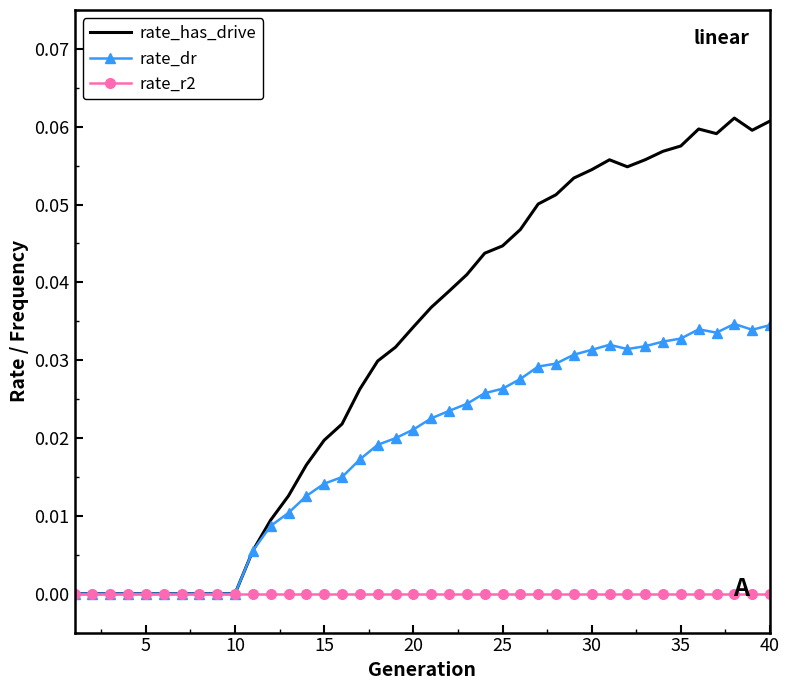

Which series has the largest range (max minus min)?

rate_has_drive